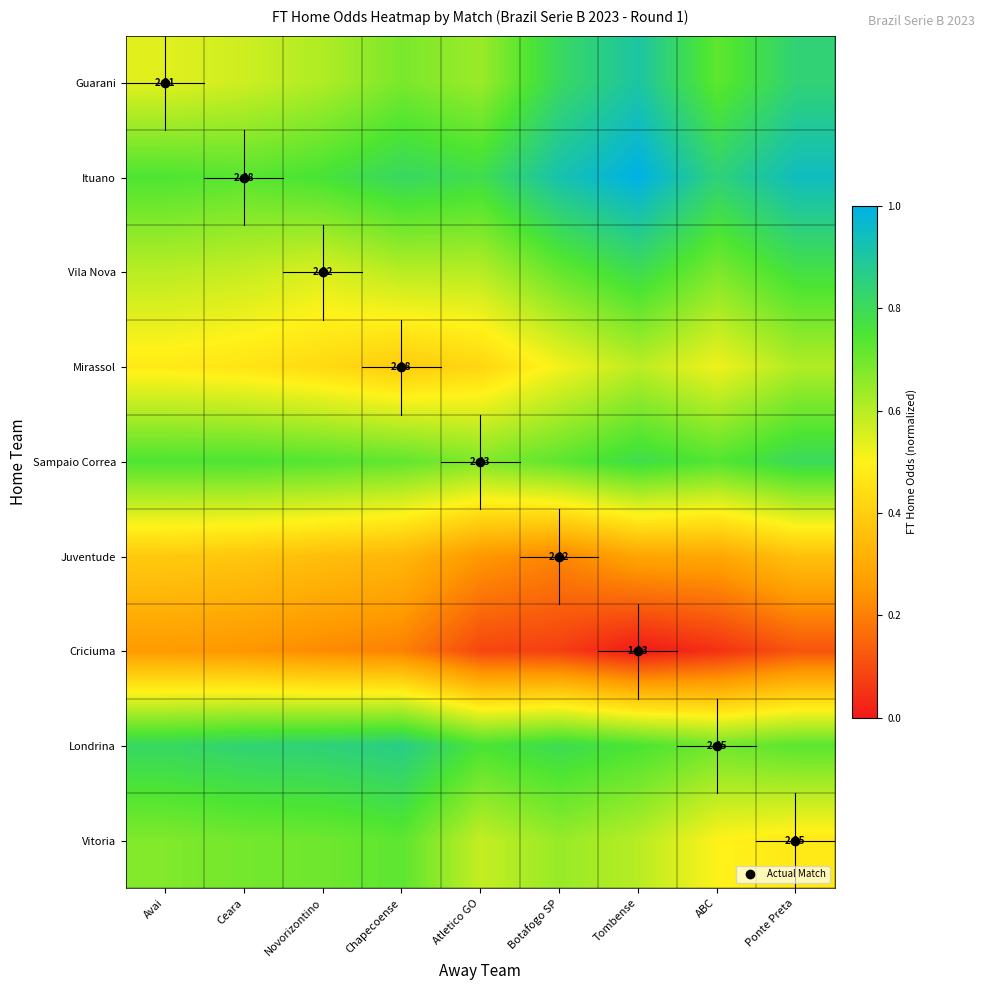

What is the average value of the Ituano series?

0.8